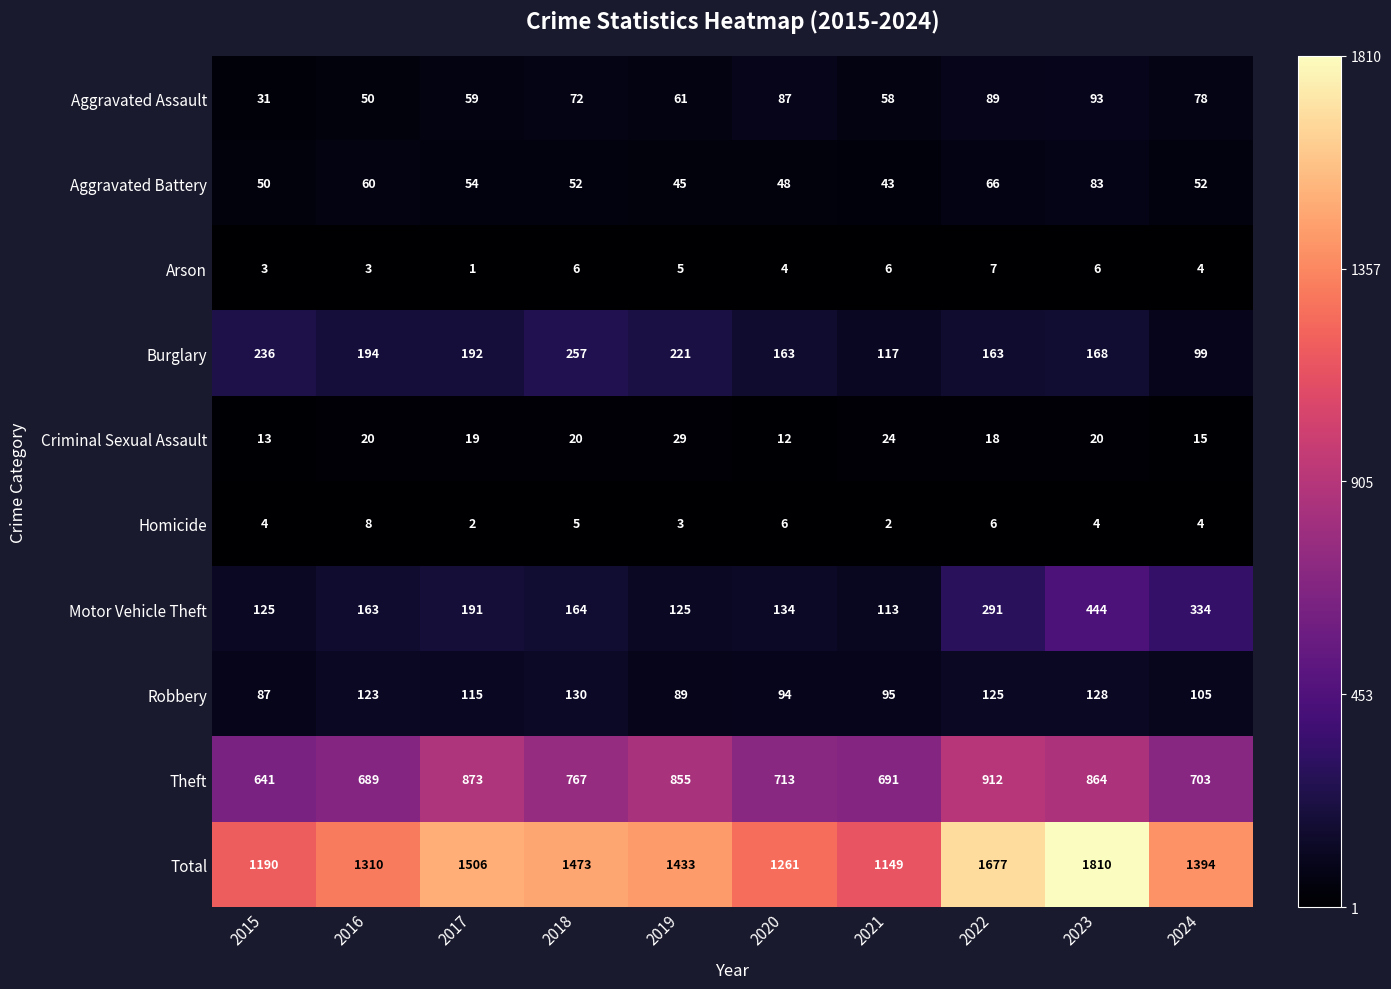

Rank the series at 2018 from highest to lowest value.

Total, Theft, Burglary, Motor Vehicle Theft, Robbery, Aggravated Assault, Aggravated Battery, Criminal Sexual Assault, Arson, Homicide